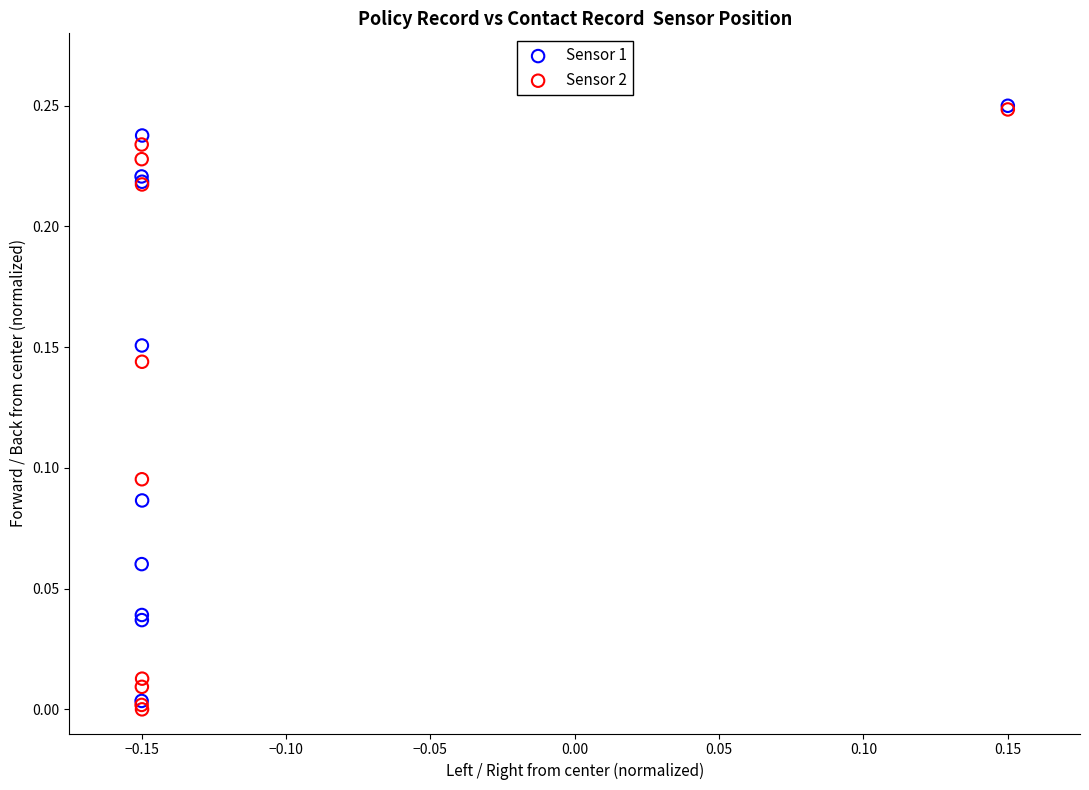

What are all the series names shown in the legend?

Sensor 1, Sensor 2